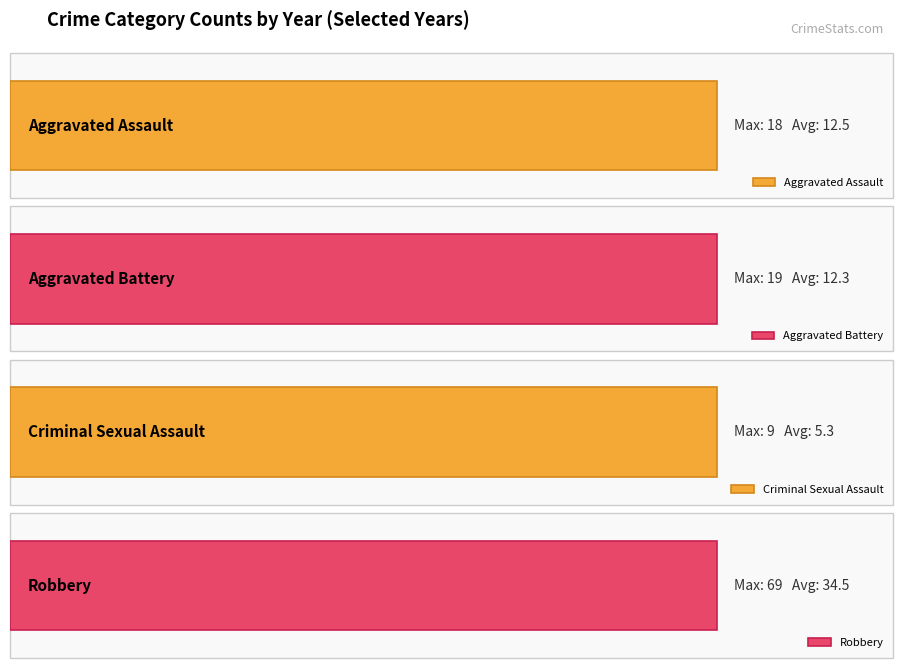

Reading left to right, transcribe all the data shown in this chart.

Aggravated Assault: 8	18	16	11	17	14	10	8	8	19	16
Aggravated Battery: 5	8	19	13	6	14	9	15	12	17	8
Criminal Sexual Assault: 9	7	5	3	3	4	3	4	1	3	7
Robbery: 32	37	69	26	21	17	24	26	27	46	20